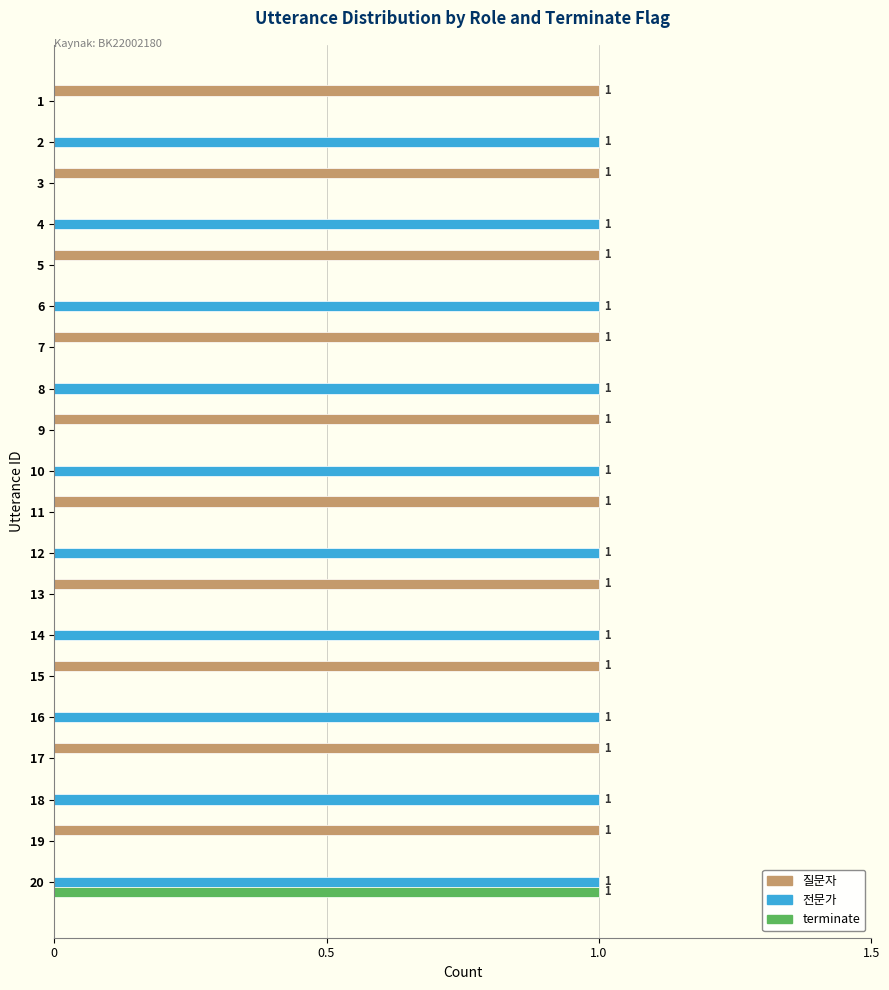

At which category is the sum across all series the highest?

20